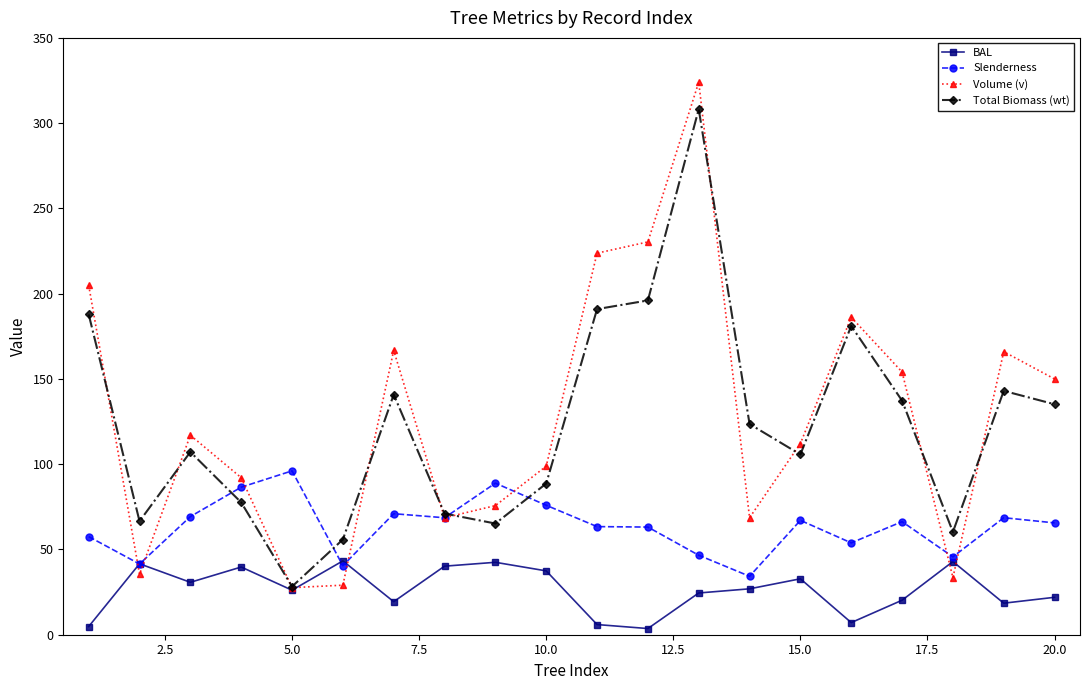

What is the value of the BAL point at the 18th from the left?

42.9